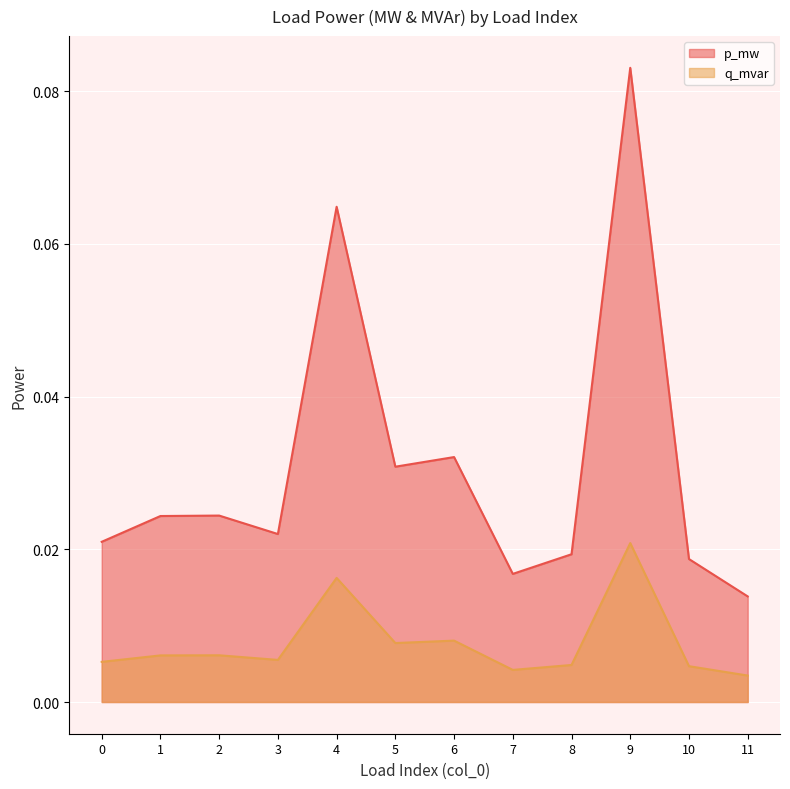

True or false: q_mvar has a value of 0.0 at 5.

True